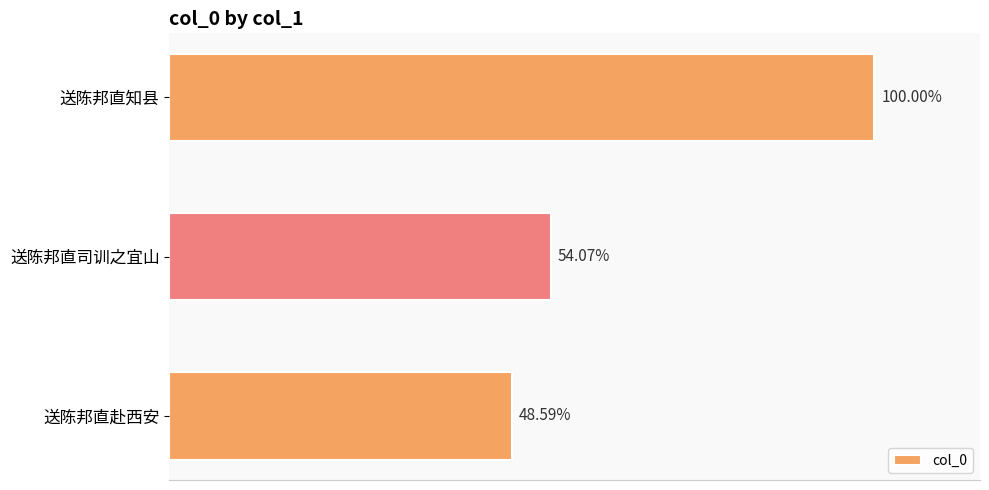

Are the bars horizontal?

Yes